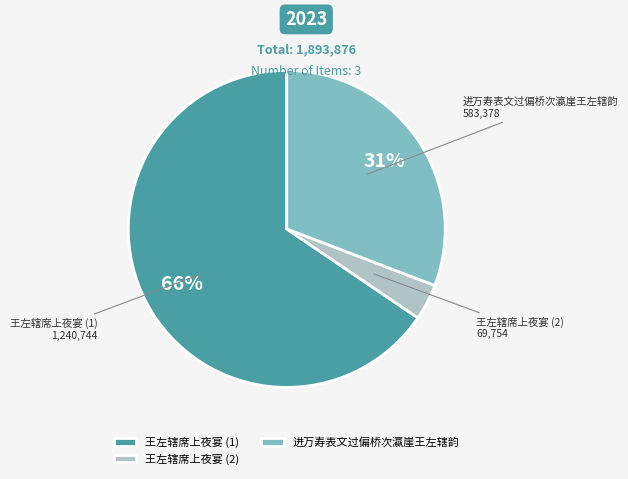

Which slice is the smallest?

王左辖席上夜宴 (2)